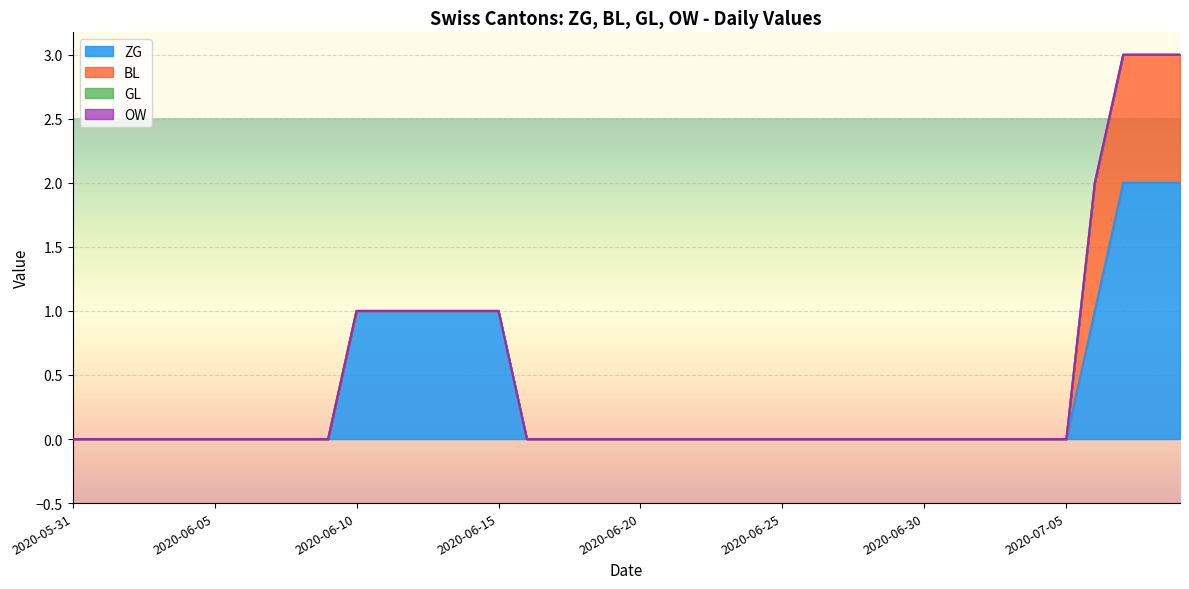

How many lines are shown in the chart?

4